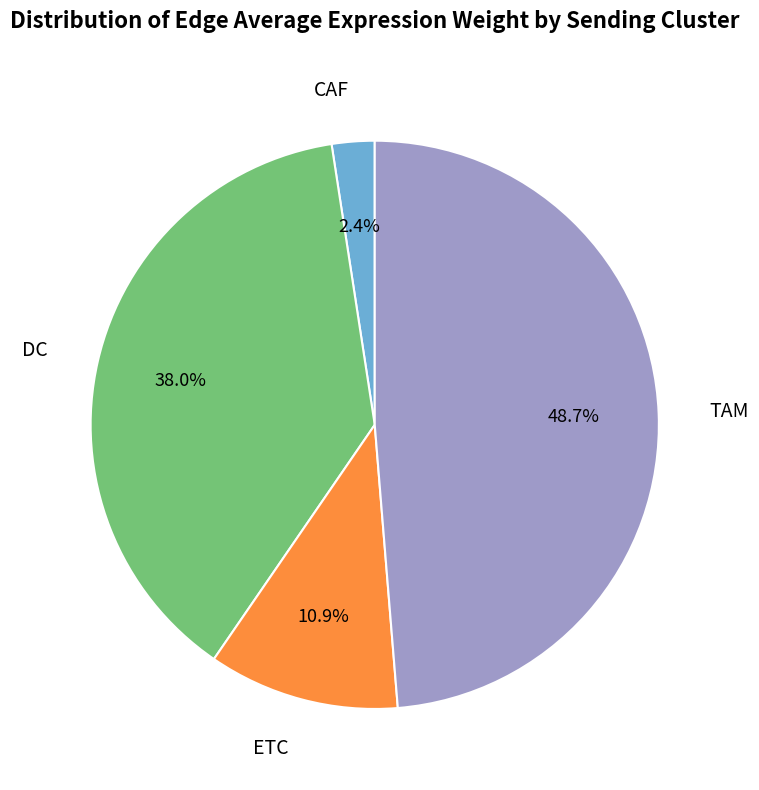

Does any single category account for the majority?

No